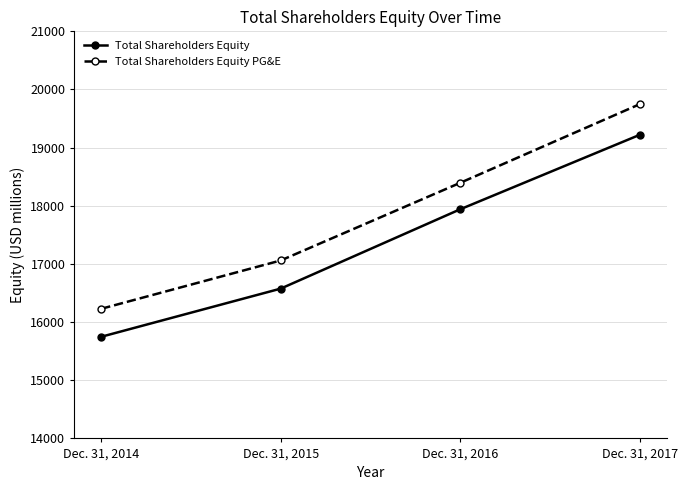

Is the value of Total Shareholders Equity PG&E at Dec. 31, 2015 greater than the value of Total Shareholders Equity at Dec. 31, 2016?

No